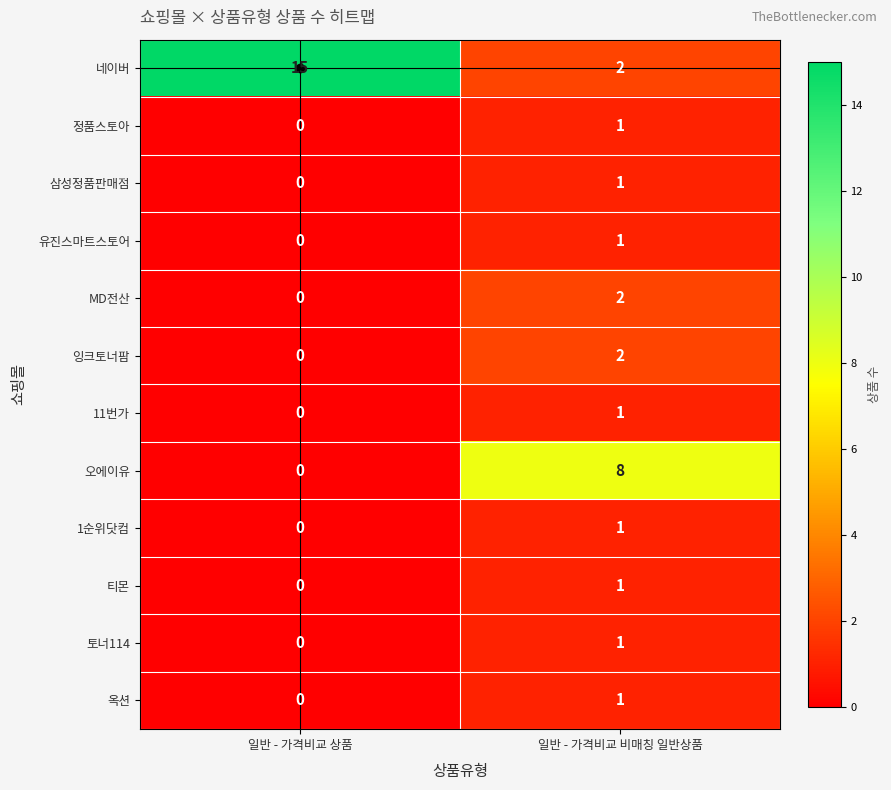

What is the spread (max minus min) of values at 일반 - 가격비교 상품?

15